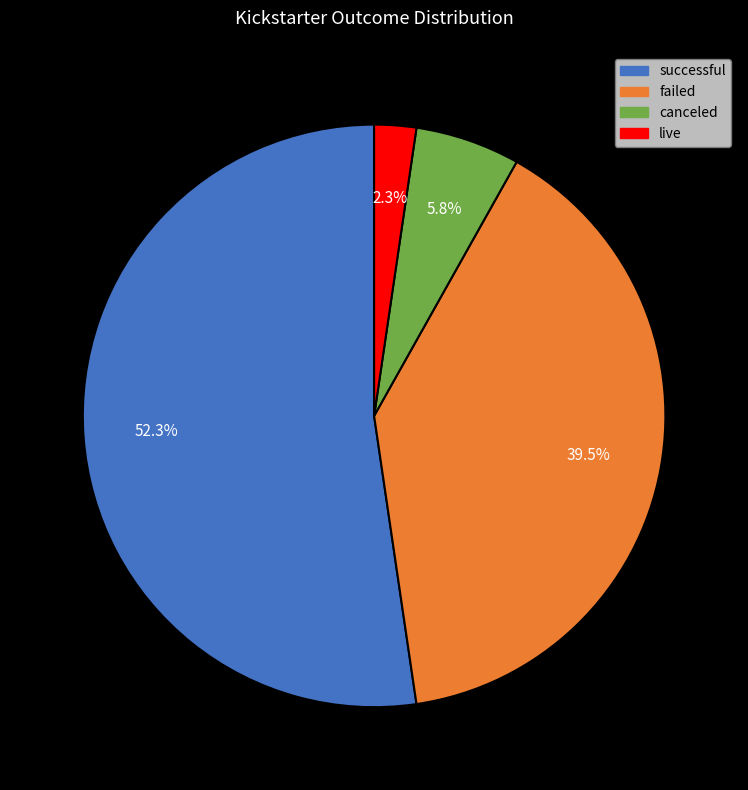

What is the majority slice?

successful